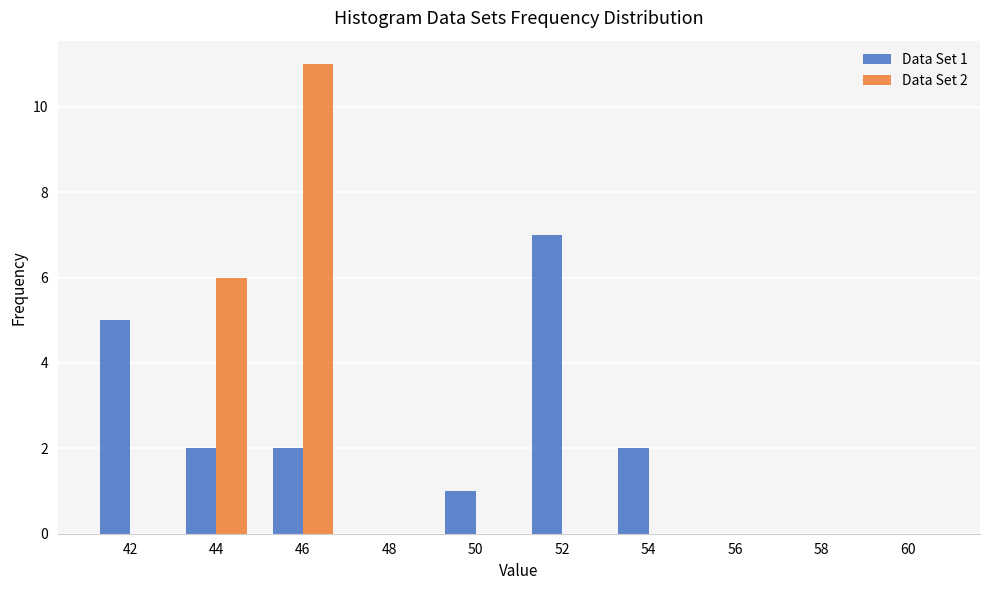

Is it true that Data Set 1 equals 0 at 48?

True